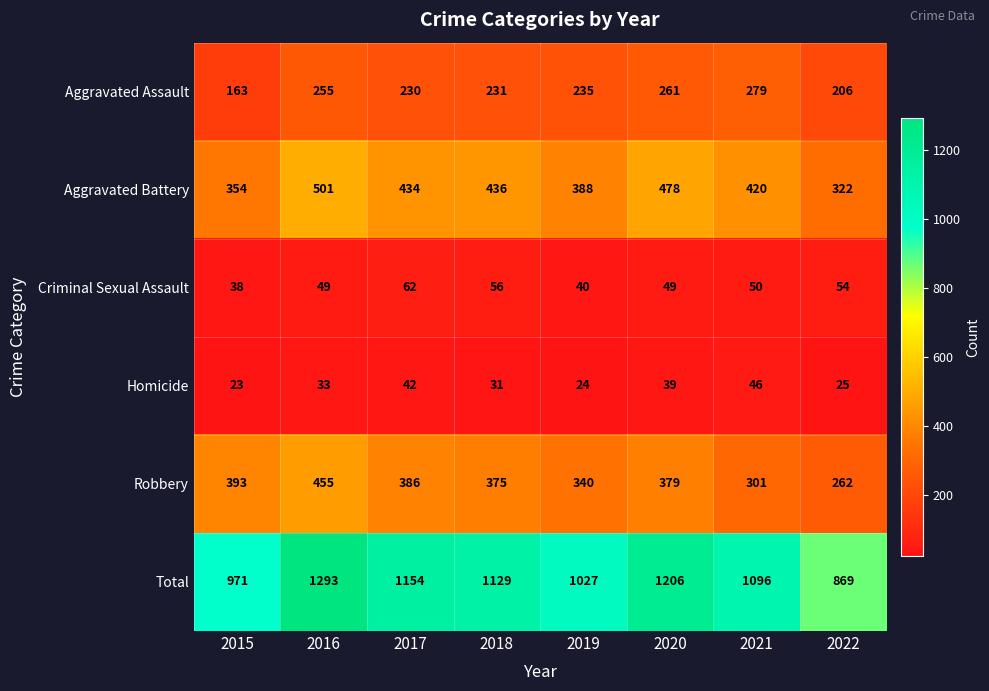

At which category is the sum across all series the highest?

2016